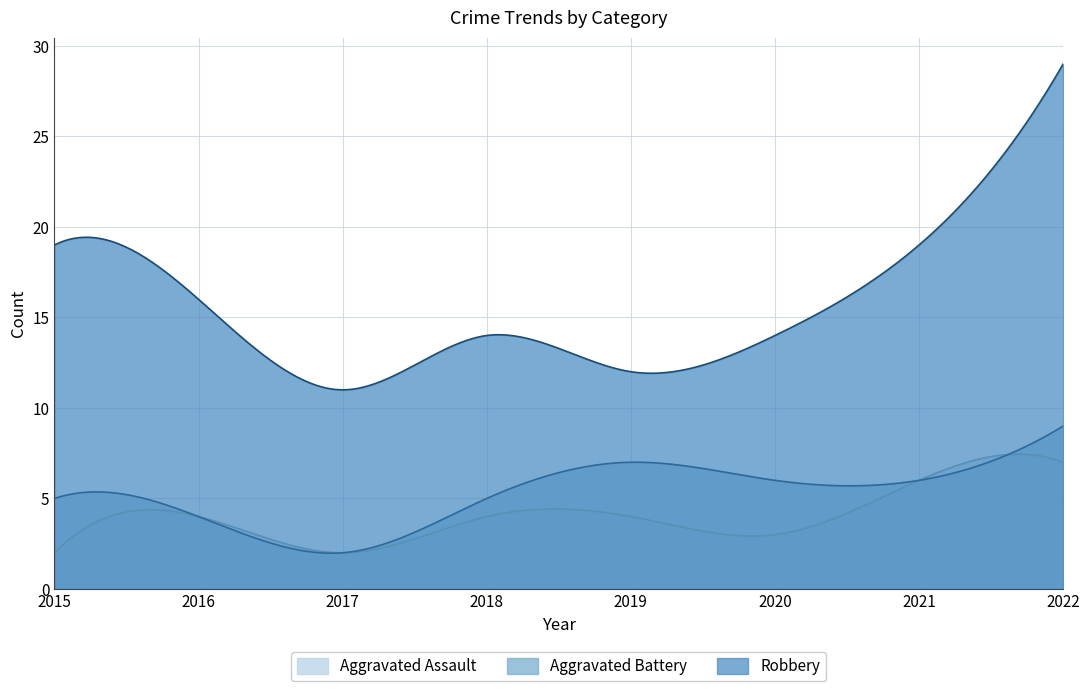

Reading left to right, what are all the values shown in this chart?

Aggravated Assault: 2015=2	2016=4	2017=2	2018=4	2019=4	2020=3	2021=6	2022=7
Aggravated Battery: 2015=5	2016=4	2017=2	2018=5	2019=7	2020=6	2021=6	2022=9
Robbery: 2015=19	2016=16	2017=11	2018=14	2019=12	2020=14	2021=19	2022=29